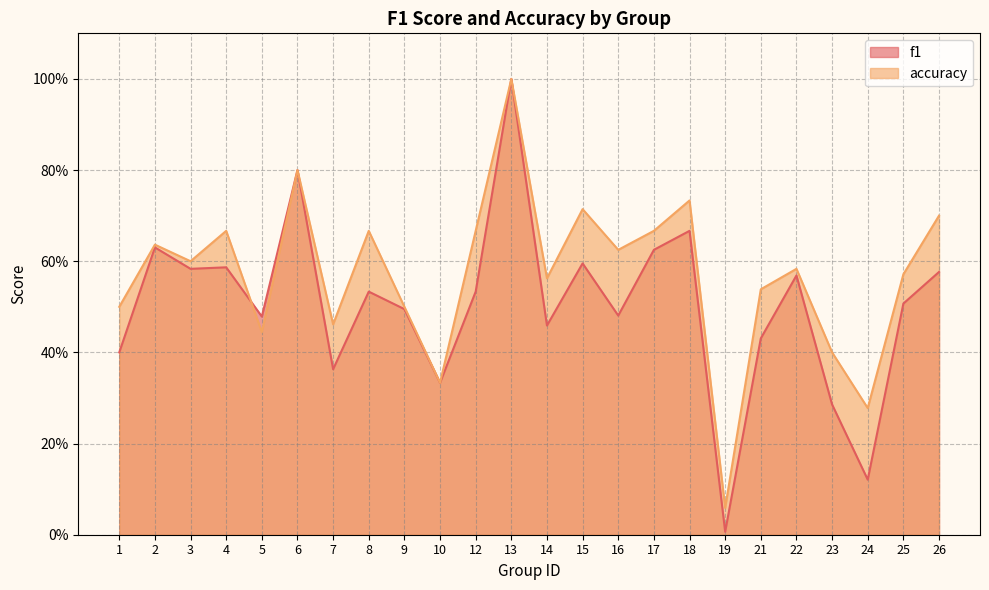

What is the value of the f1 point at the 8th from the left?

0.5